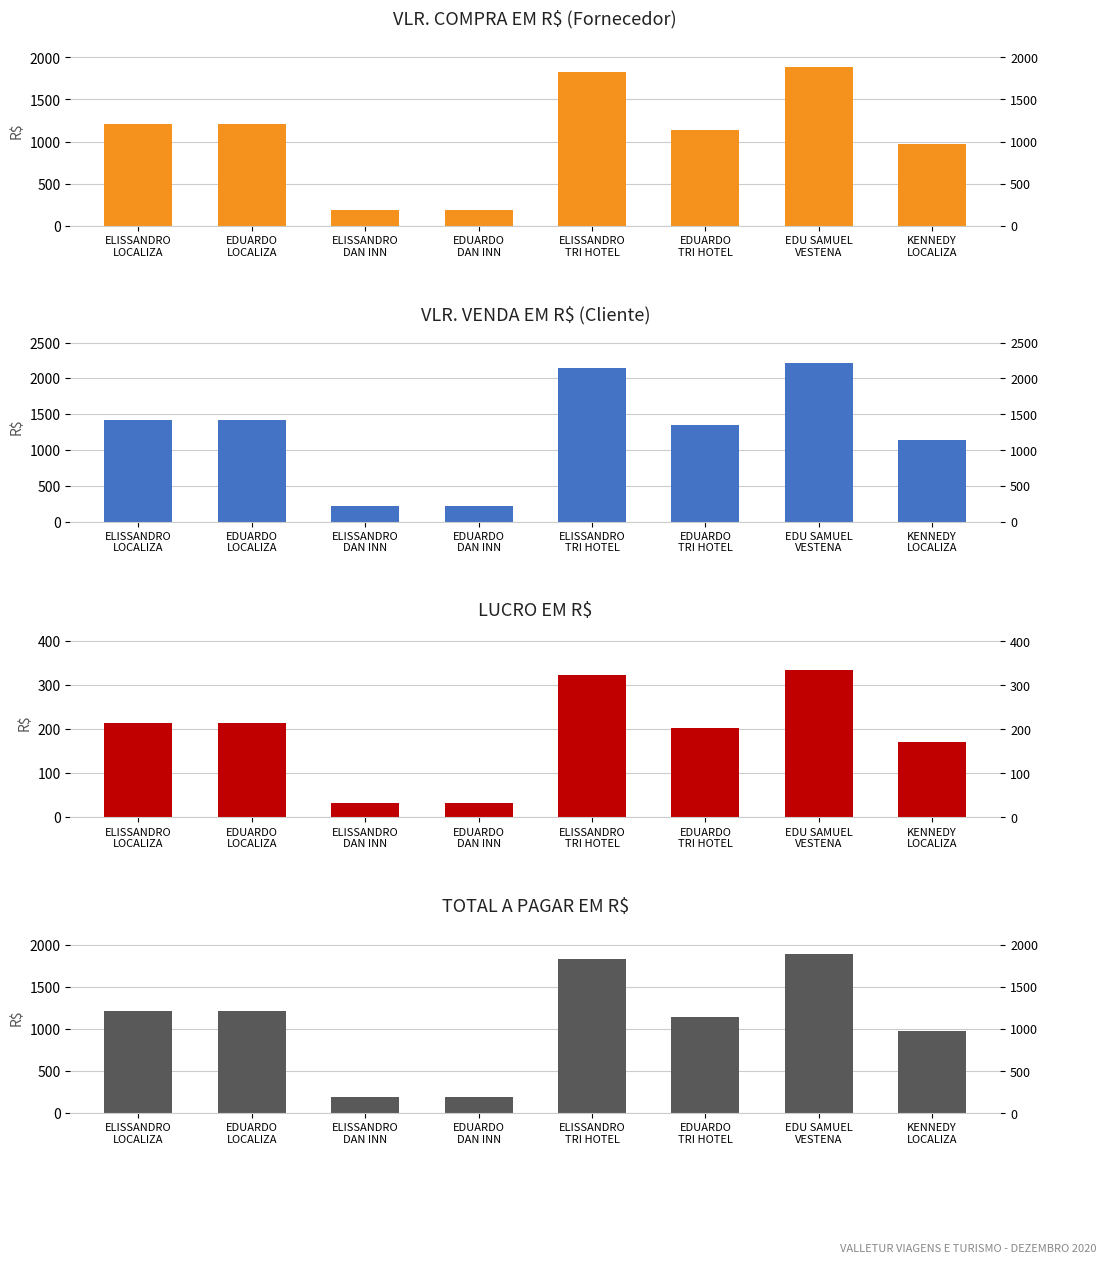

What are all the series names shown in the legend?

VLR COMPRA (A PAGAR), VLR VENDA (A RECEBER), LUCRO, TOTAL A PAGAR